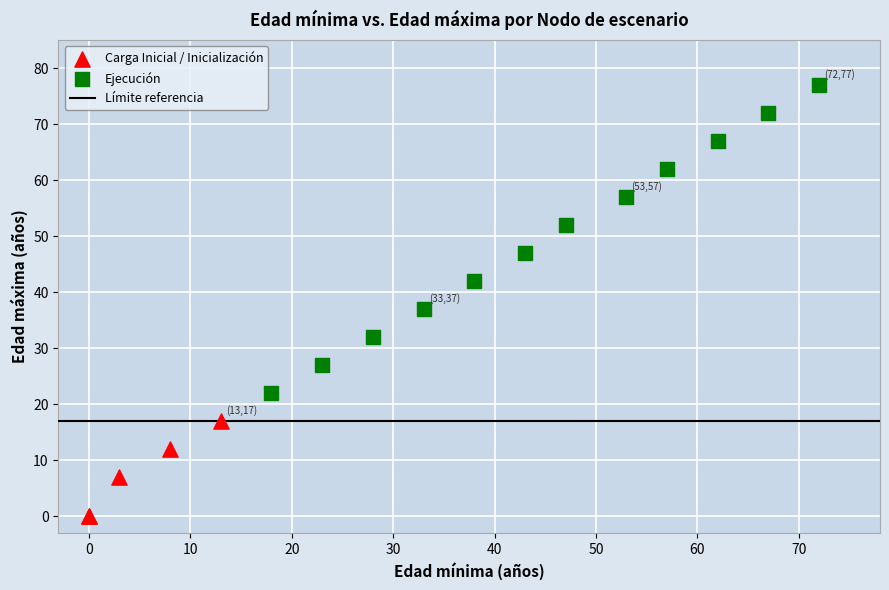

Which series reaches the minimum Y coordinate?

Carga Inicial / Inicialización